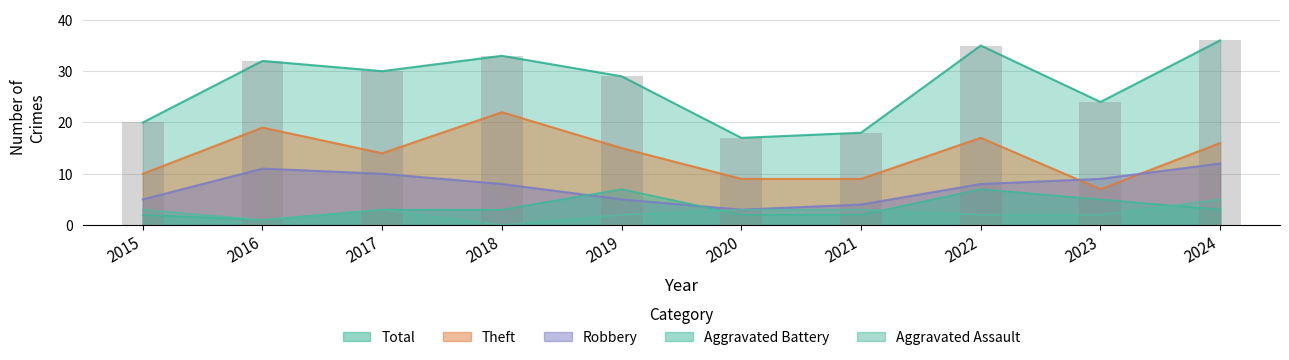

What are all the series names shown in the legend?

Theft, Robbery, Aggravated Battery, Aggravated Assault, Total